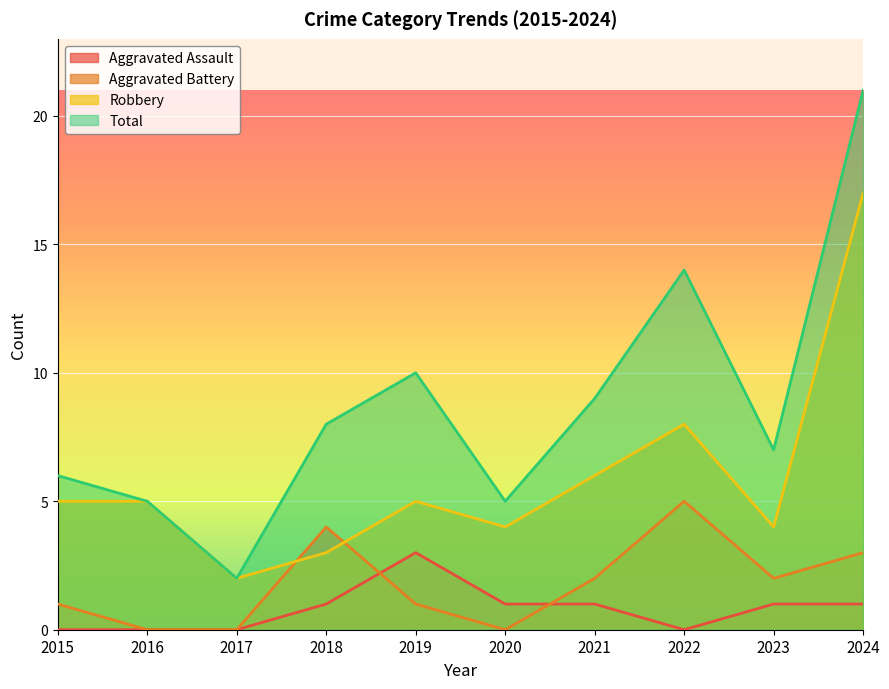

Which has a higher value, 2023 or 2024?

2023